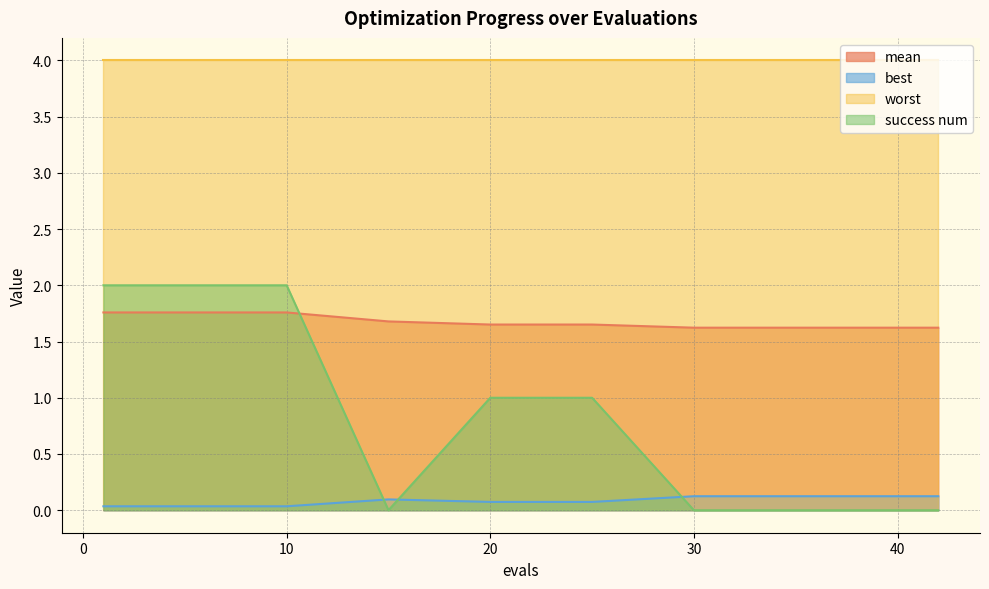

How many interior local peaks does the best series have?

1